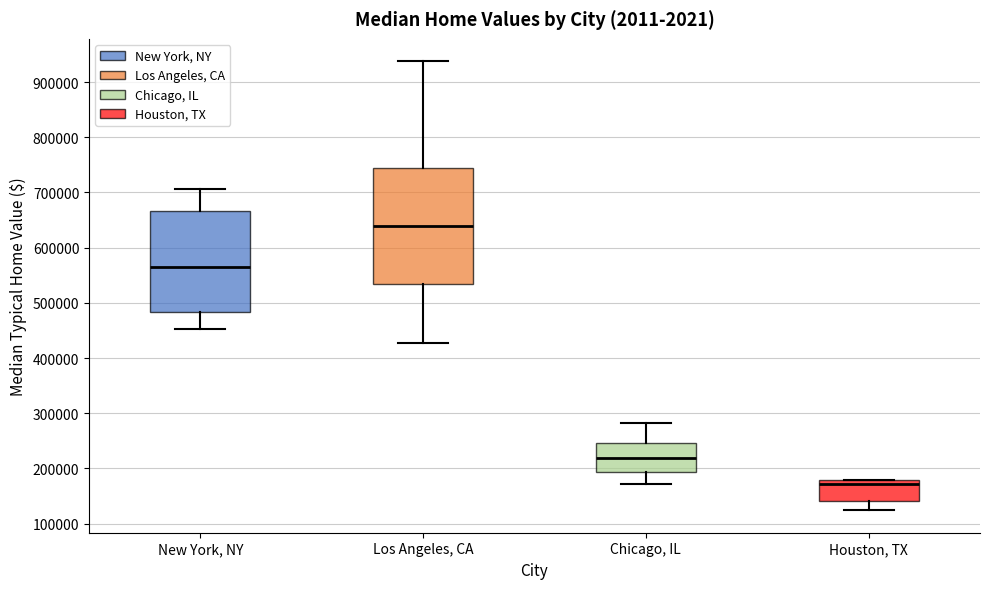

Where is the lower edge of the box for Houston, TX on the y-axis? The values are not printed on the chart, so give them approximately, as read against the axis.

140000